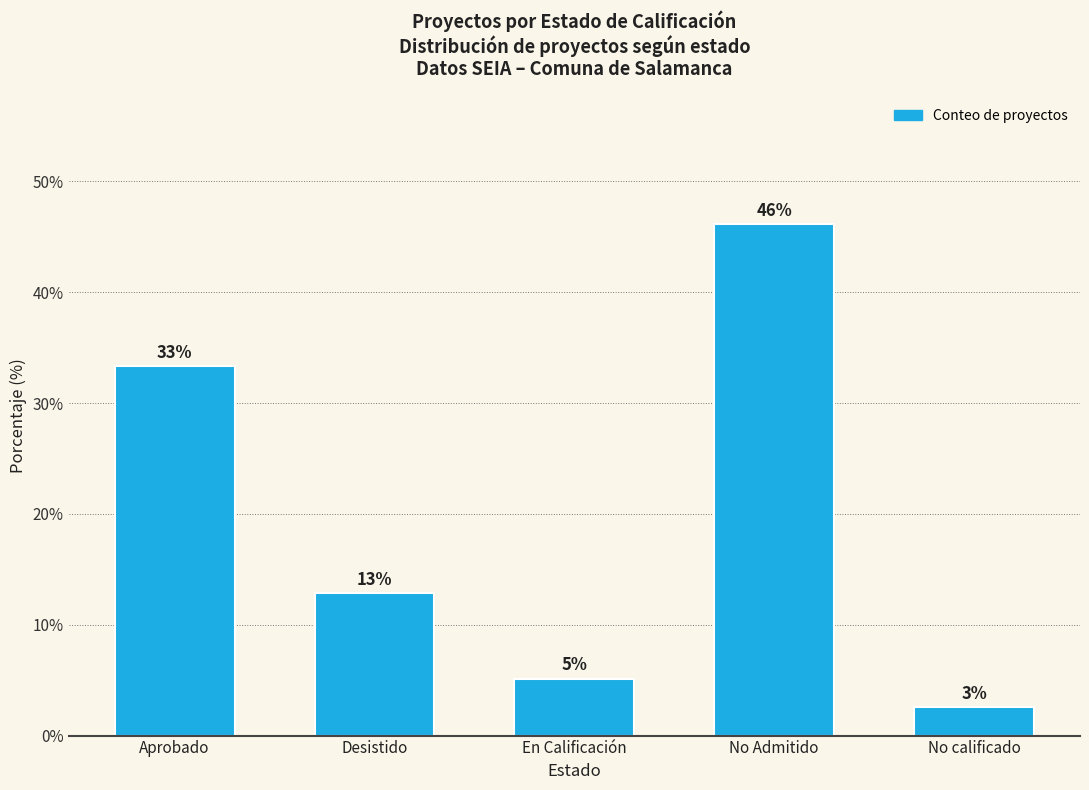

Are the bars horizontal?

No